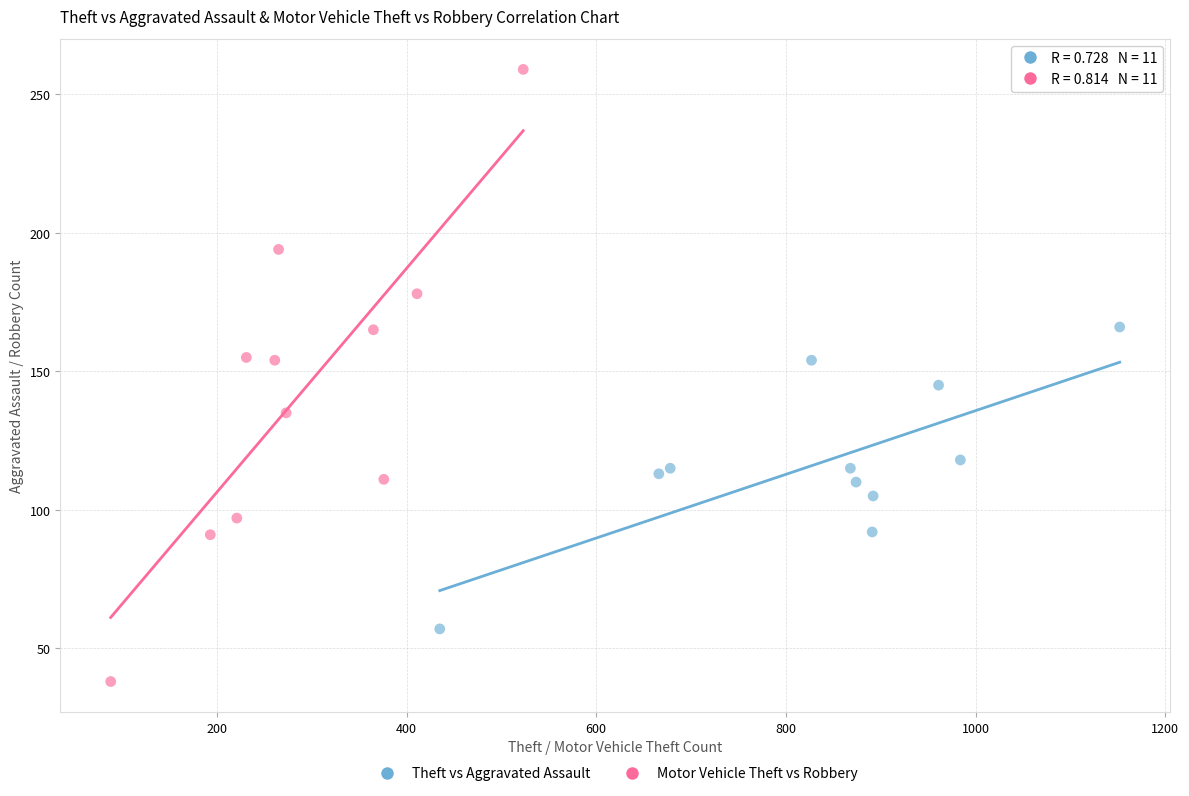

Which series reaches the minimum Y coordinate?

Motor Vehicle Theft vs Robbery